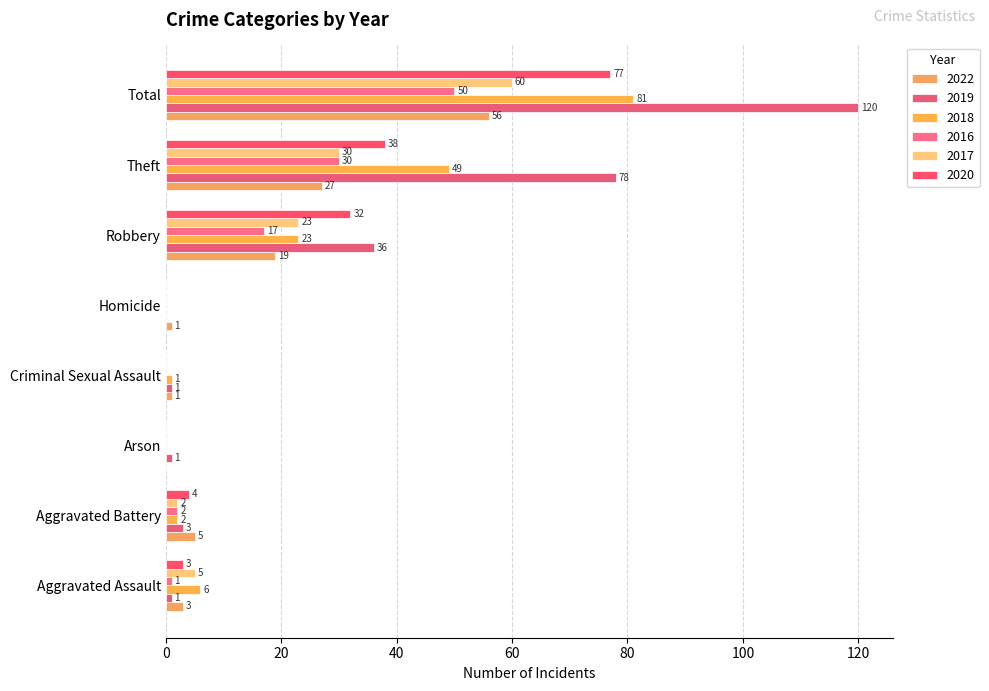

What is the difference between the 2022 values at Total and Theft?

29